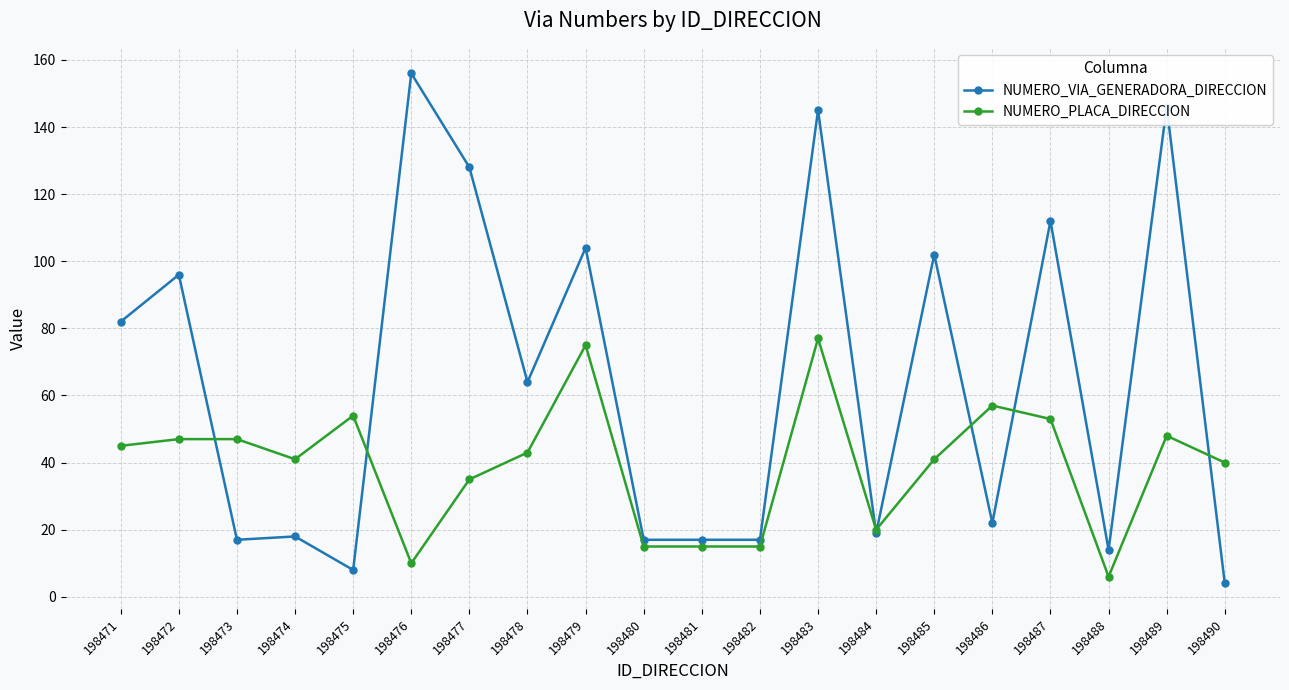

True or false: NUMERO_PLACA_DIRECCION has more than 1 points higher than both neighbors.

True